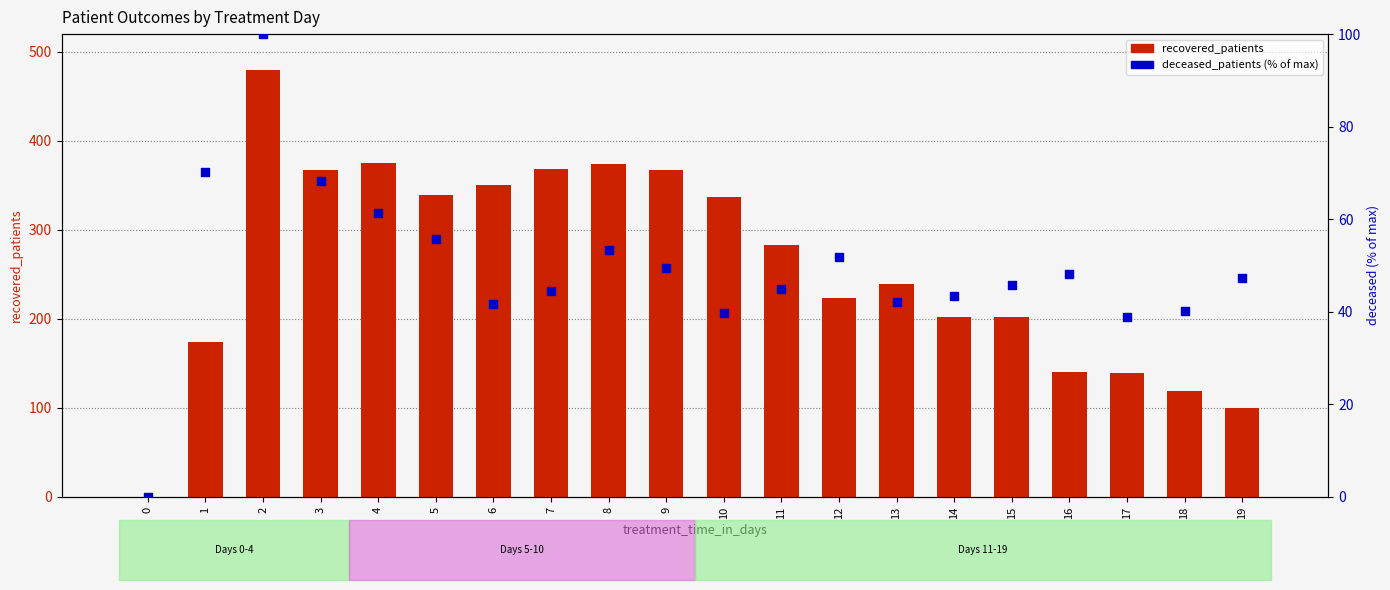

What are all the series names shown in the legend?

recovered_patients, deceased_patients (% of max)